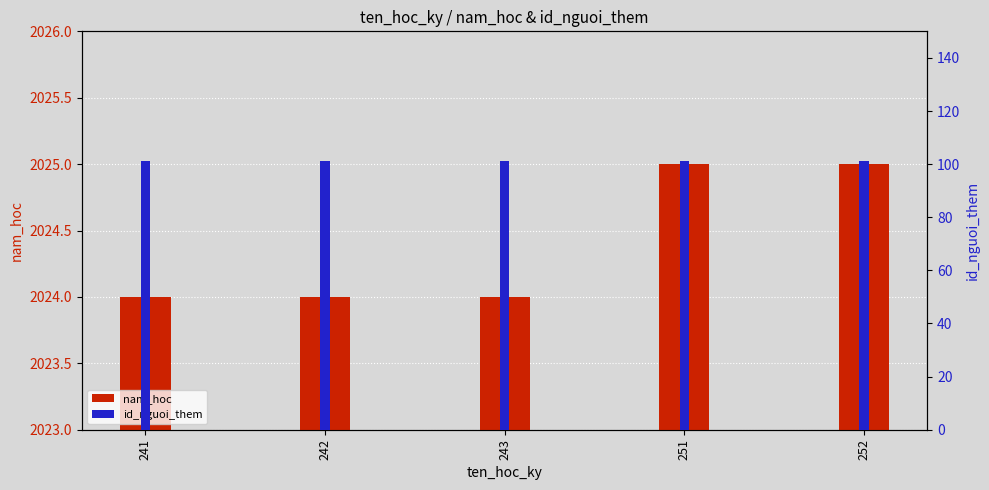

The nam_hoc series shows 835 at 252. True or false?

False